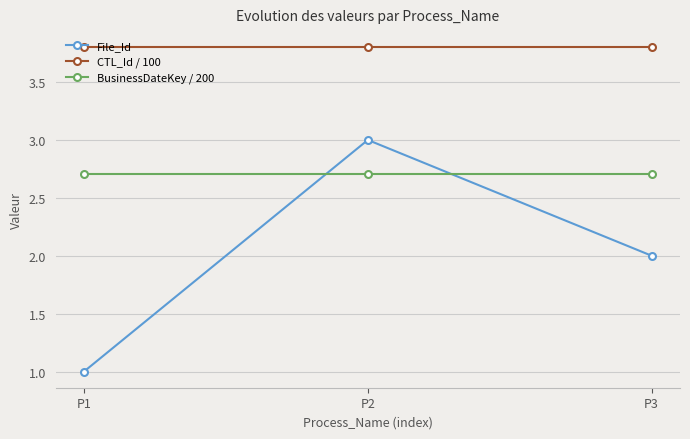

Reading left to right, what are all the values shown in this chart?

File_Id: P1=1.0	P2=3.0	P3=2.0
CTL_Id / 100: P1=3.8	P2=3.8	P3=3.8
BusinessDateKey / 200: P1=2.7	P2=2.7	P3=2.7